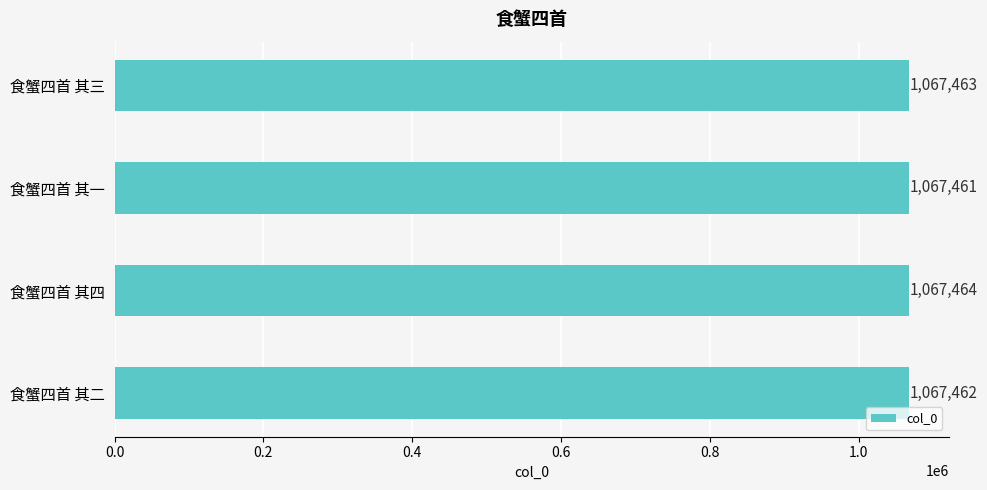

How many bars are there in total?

4